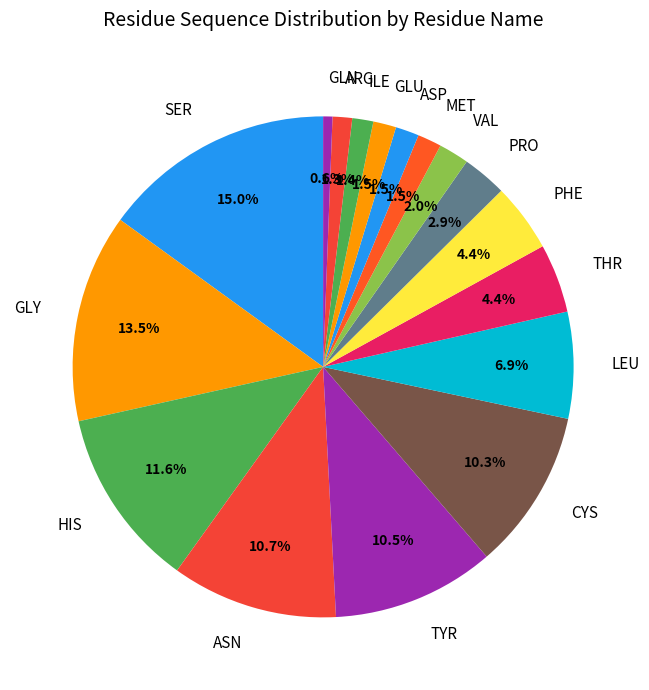

Does ILE account for over 50% of the chart?

No